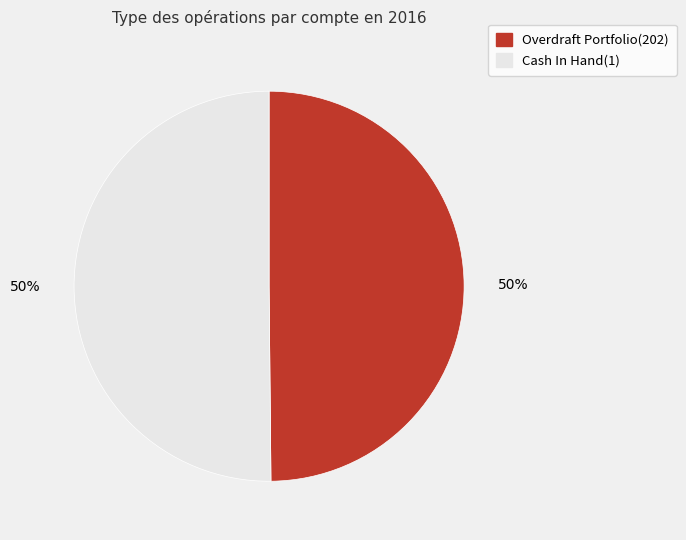

Approximately how many times larger is the value at Overdraft Portfolio(202) compared to Cash In Hand(1)?

1.0